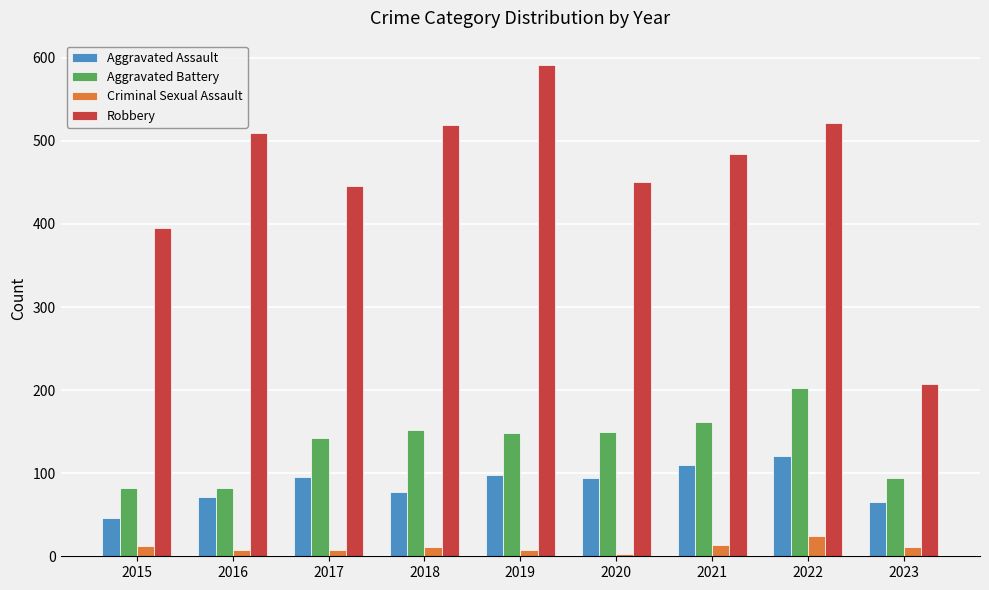

List the series in order of their peak value, highest first.

Robbery, Aggravated Battery, Aggravated Assault, Criminal Sexual Assault